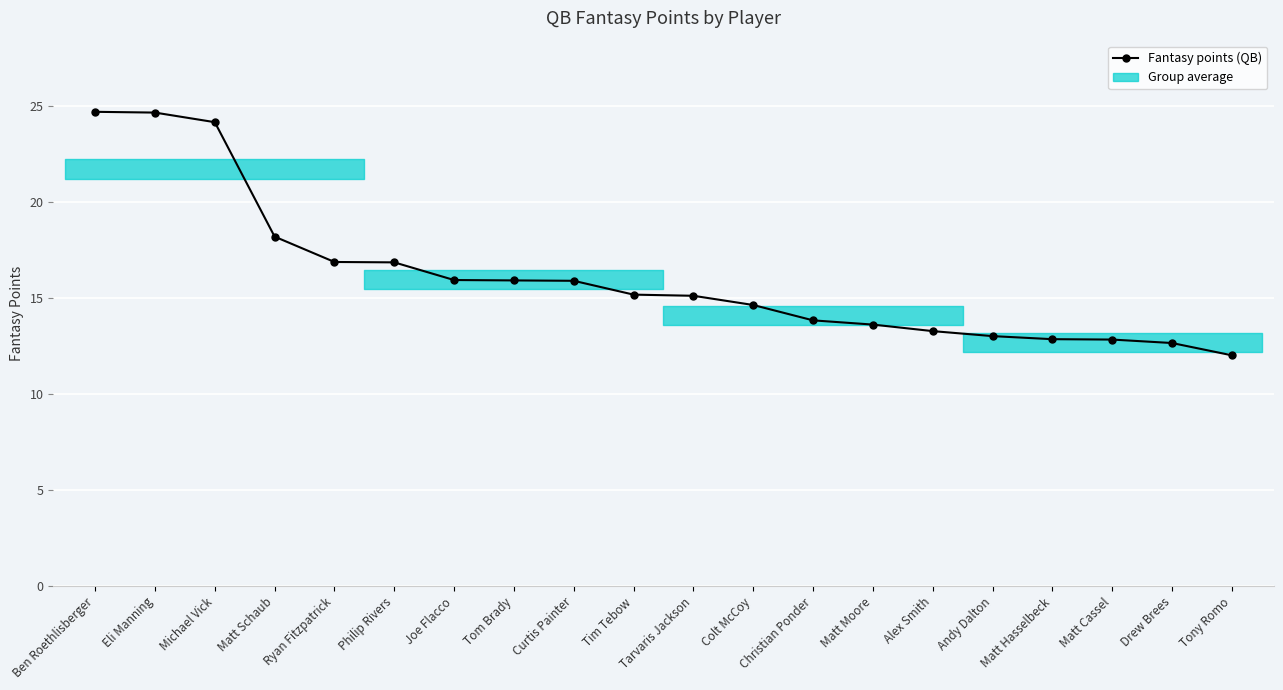

What position from the right is Eli Manning?

19